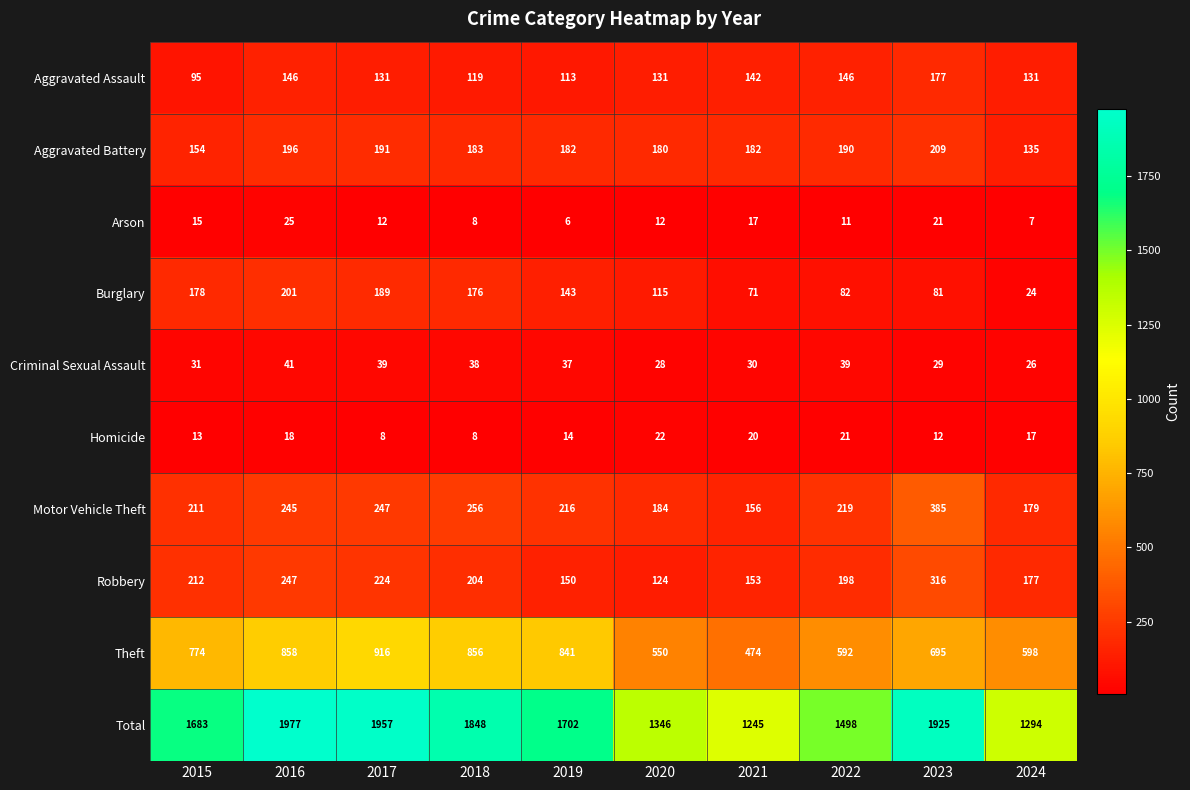

Which series has the widest spread of values?

Total